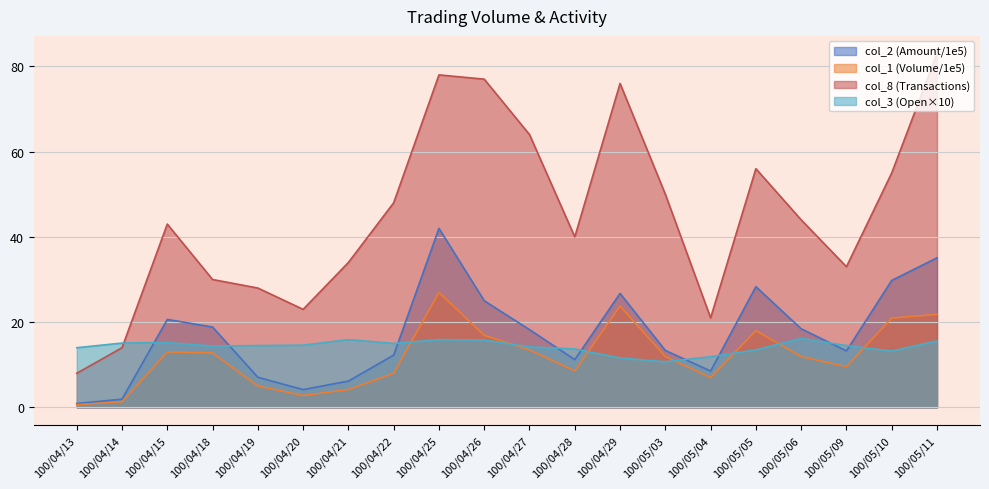

Which series has the largest total across all categories?

col_8 (Transactions)